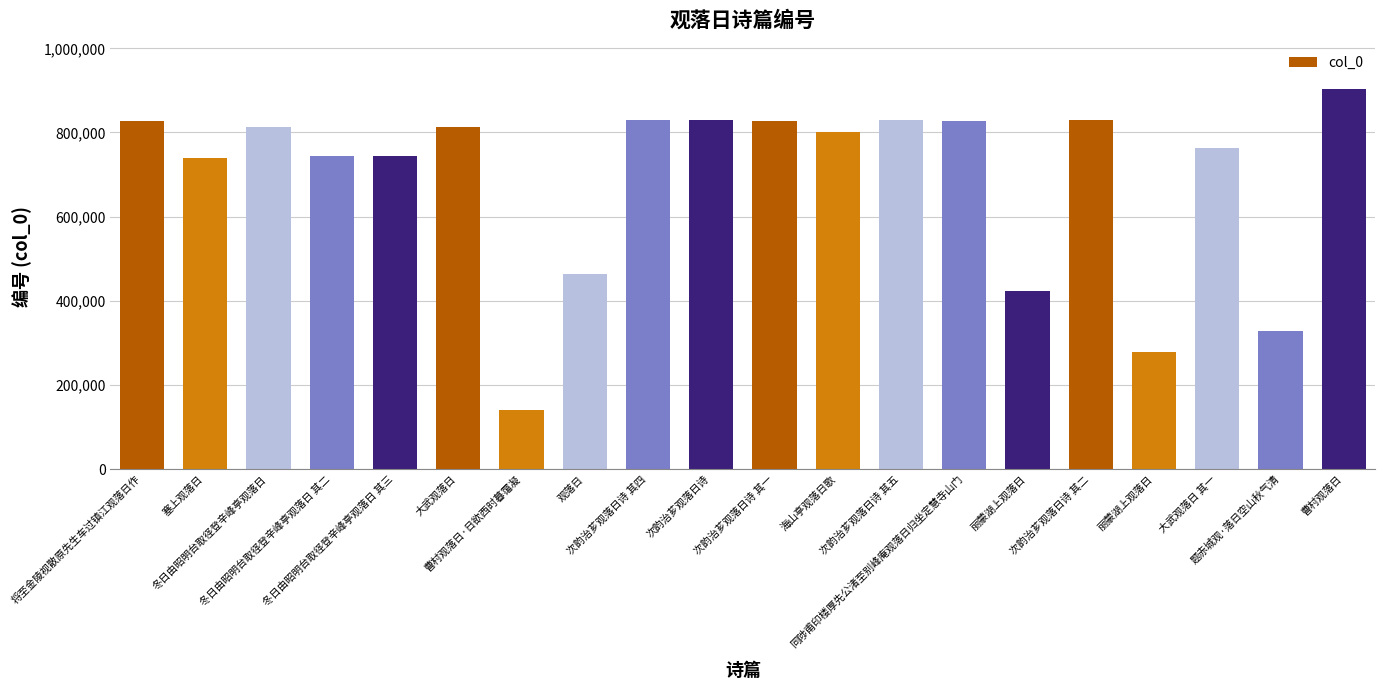

How many data points does each series have?

20